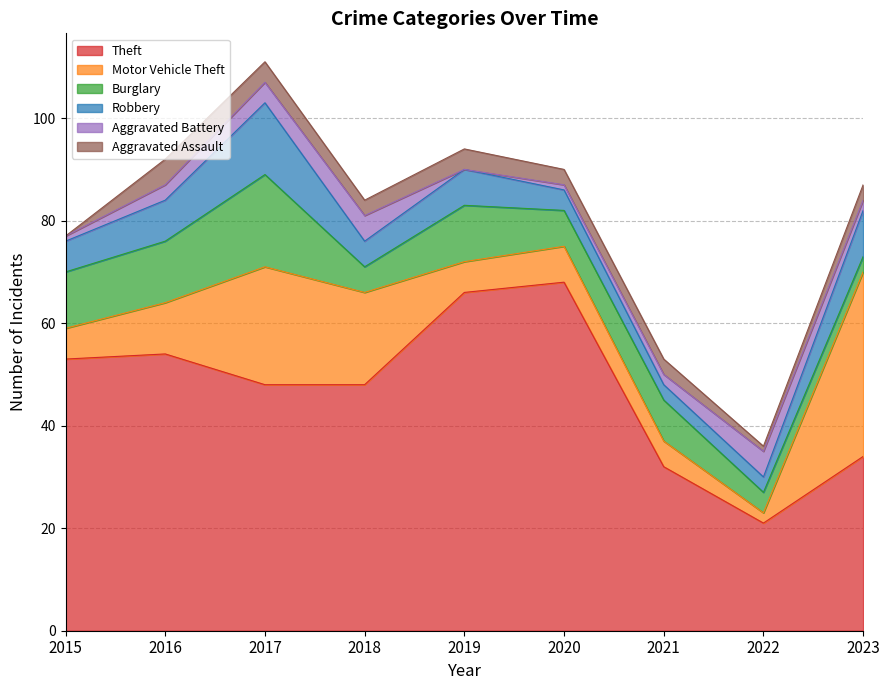

Is the value of Aggravated Assault at 2022 greater than the value of Robbery at 2019?

No